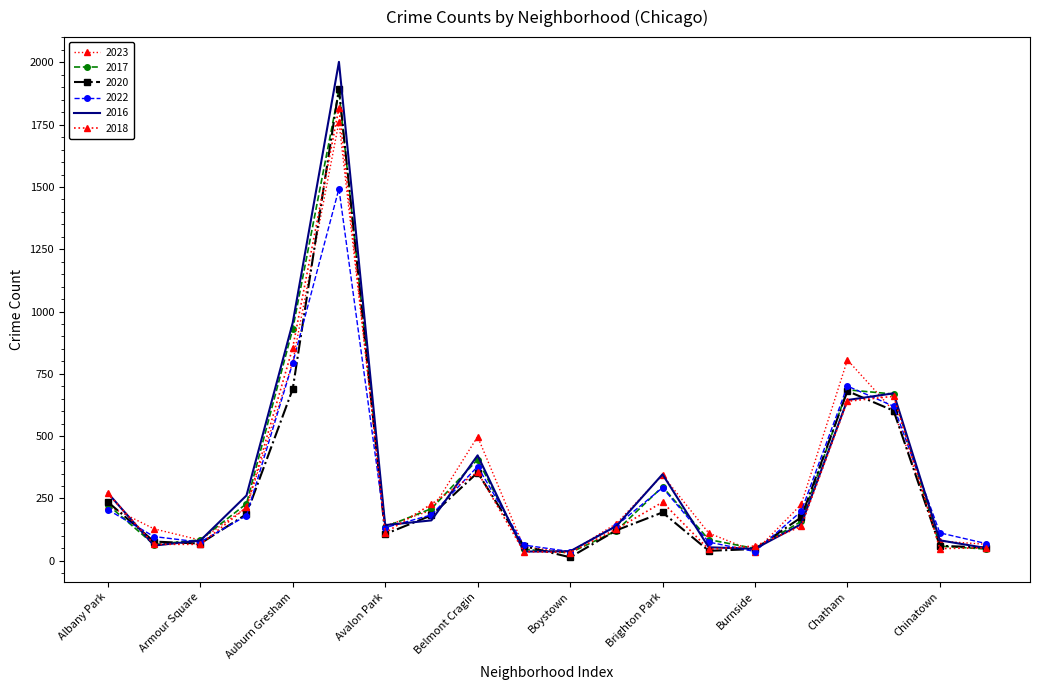

What is the maximum value for 2020?

1895